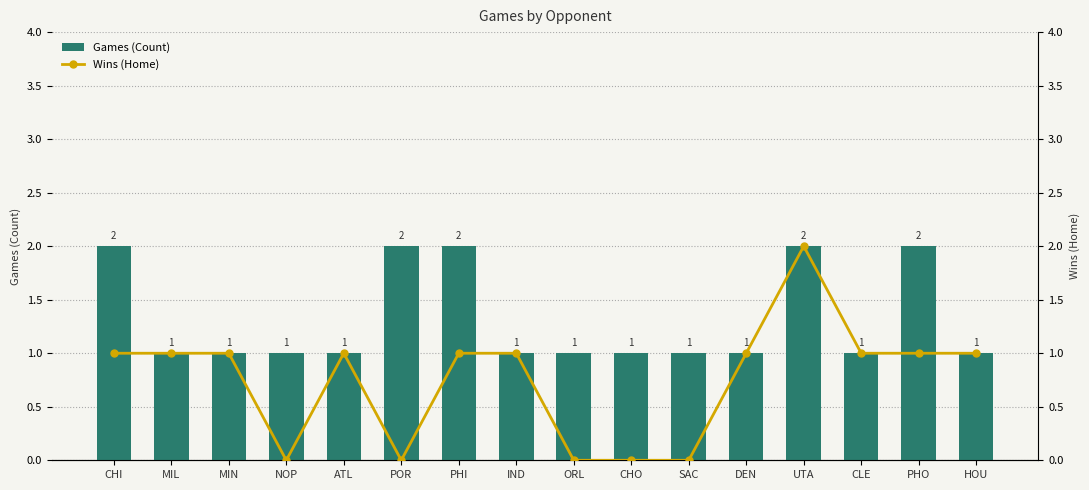

What are all the series names shown in the legend?

Games (Count), Wins (Home)